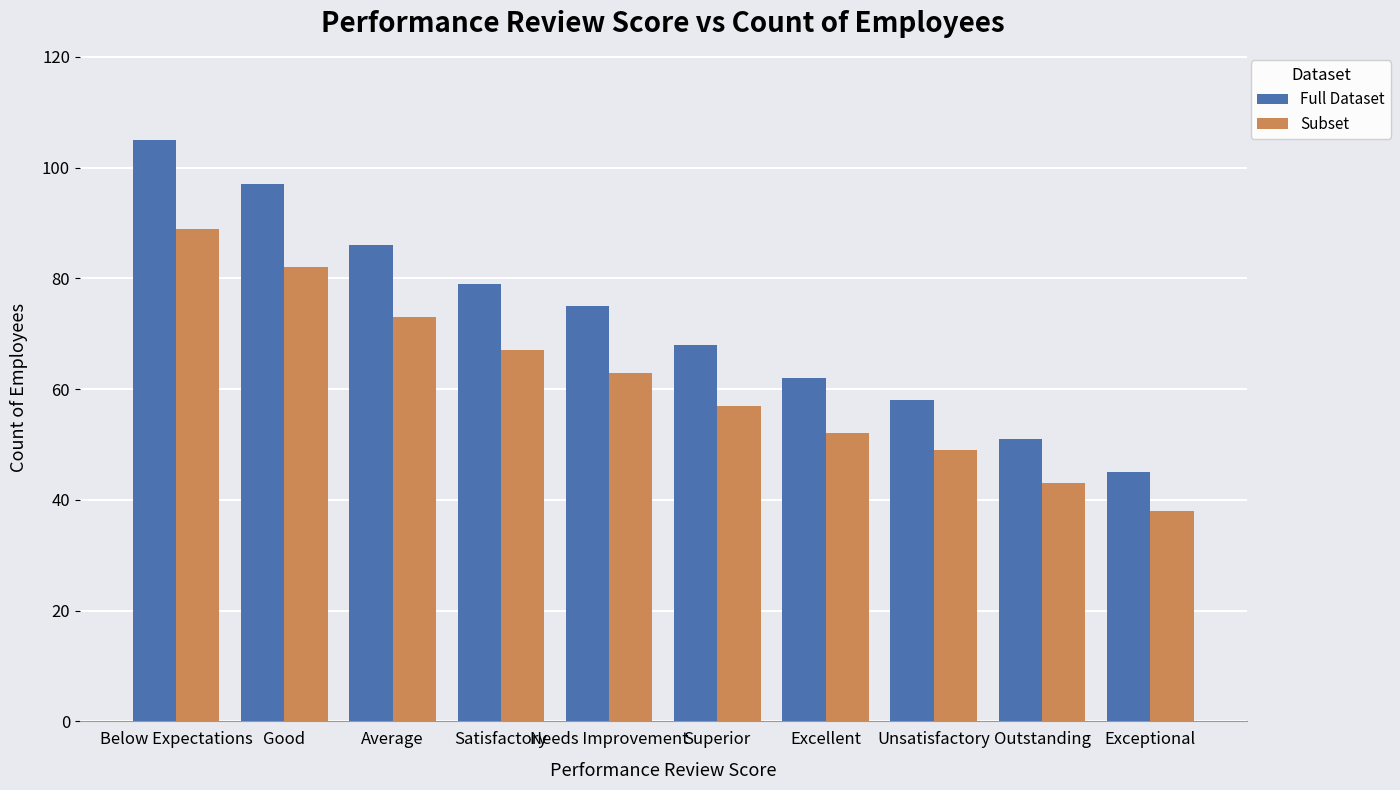

Which series has the widest spread of values?

Full Dataset